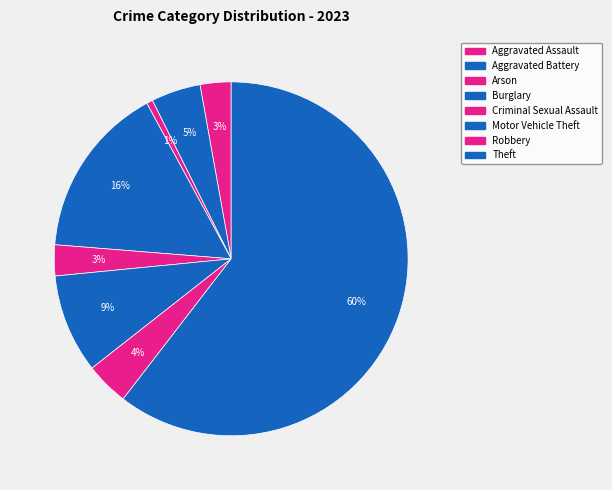

Is it true that Aggravated Battery is 5% of the pie?

True